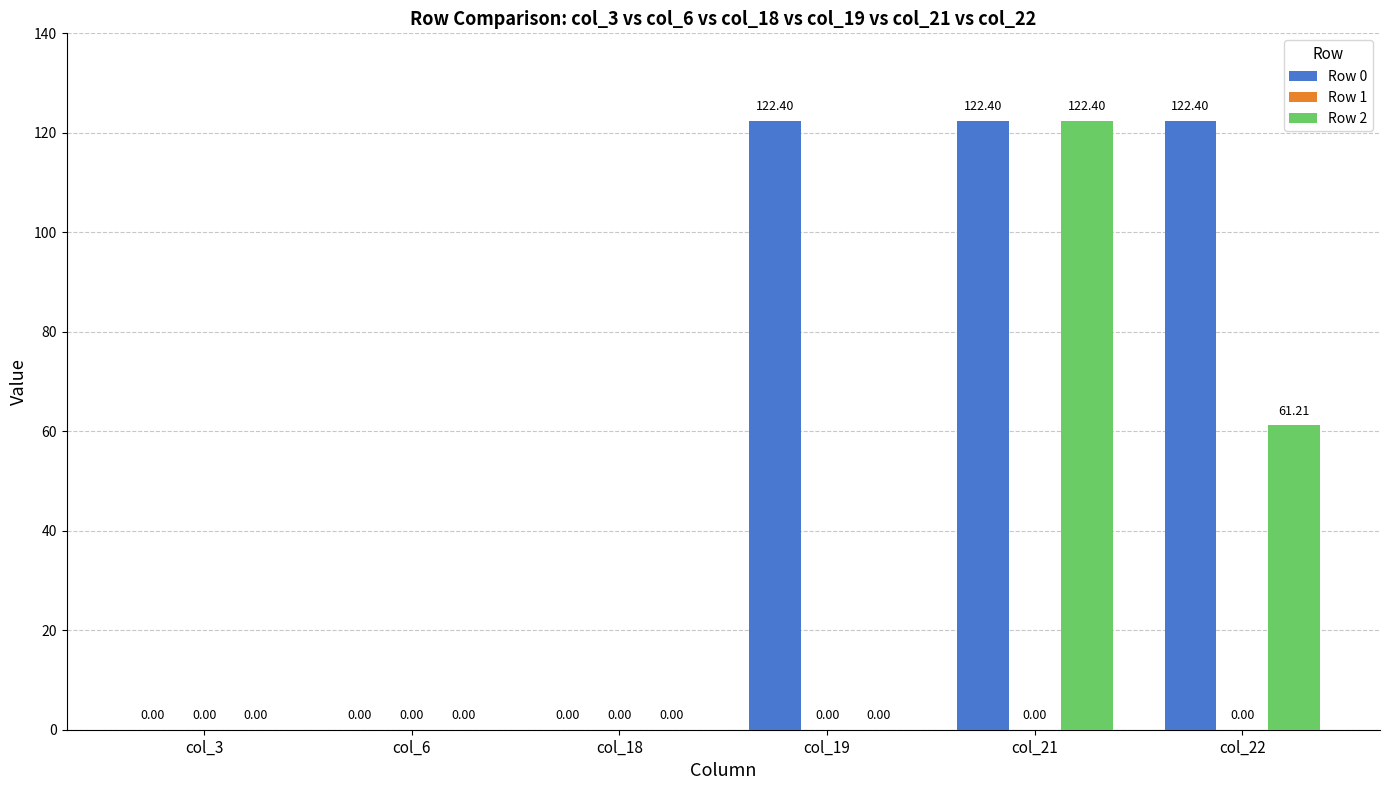

What is the sum of the Row 2 values at col_3 and col_21?

122.4